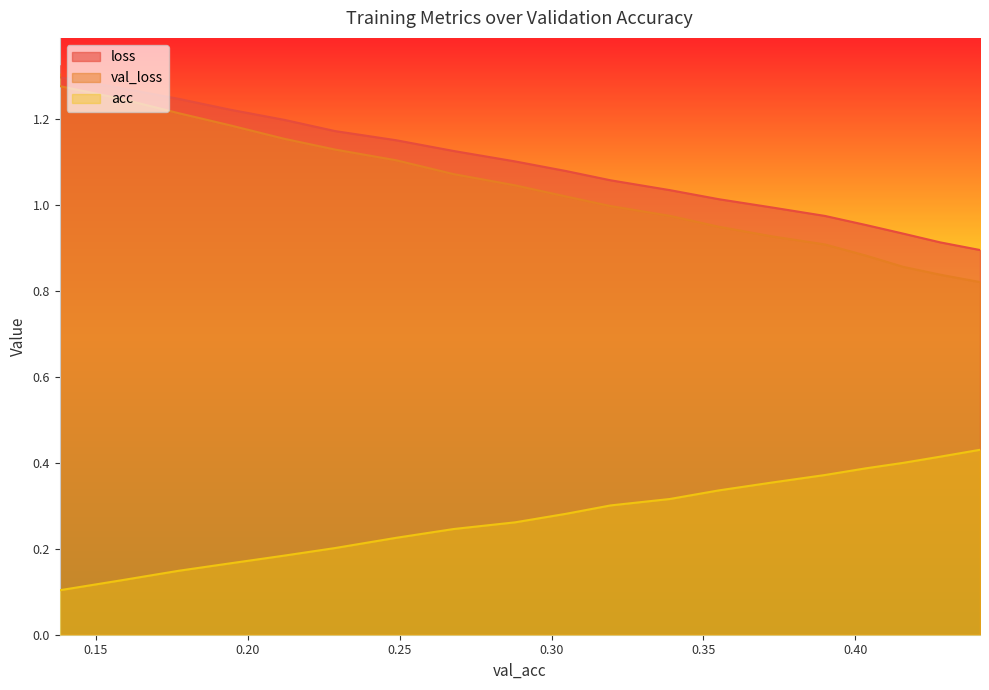

How many categories are shown in the chart?

20